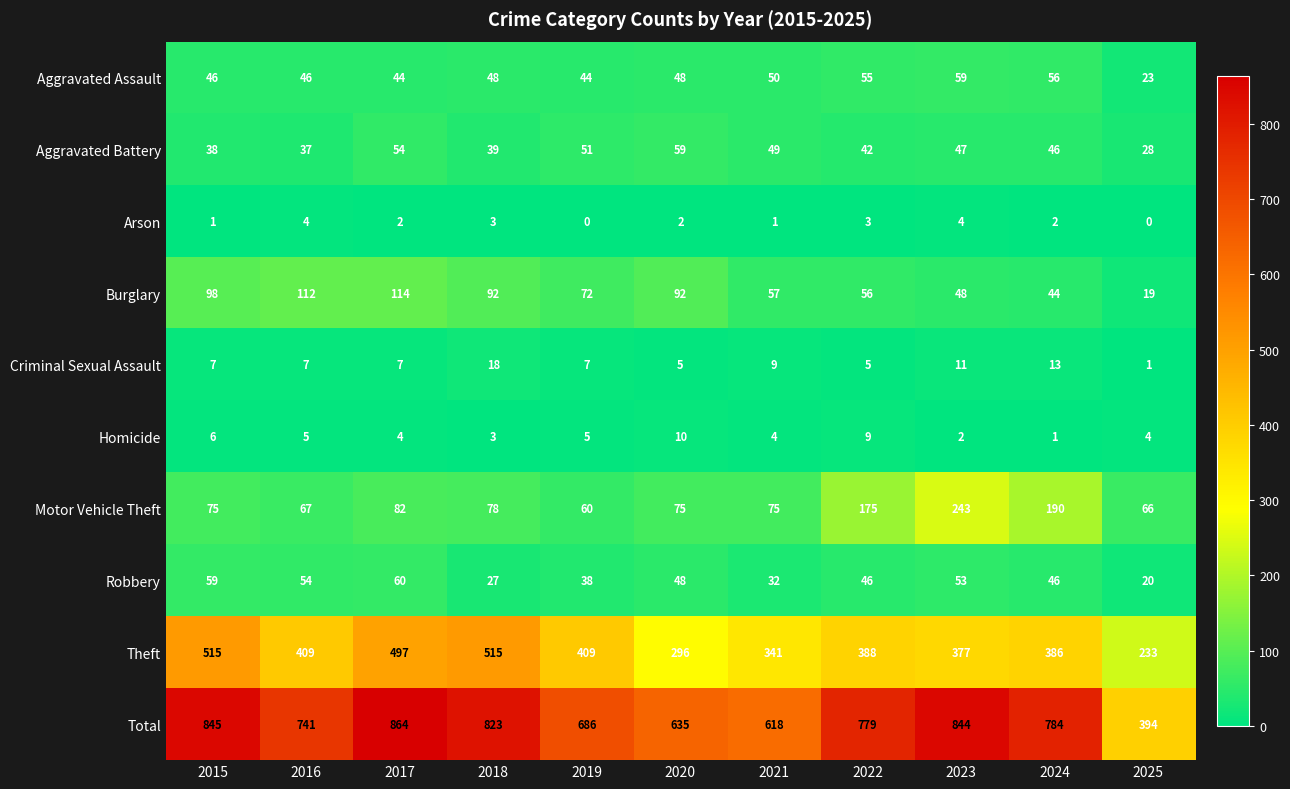

The Aggravated Assault series shows 23 at 2025. True or false?

True